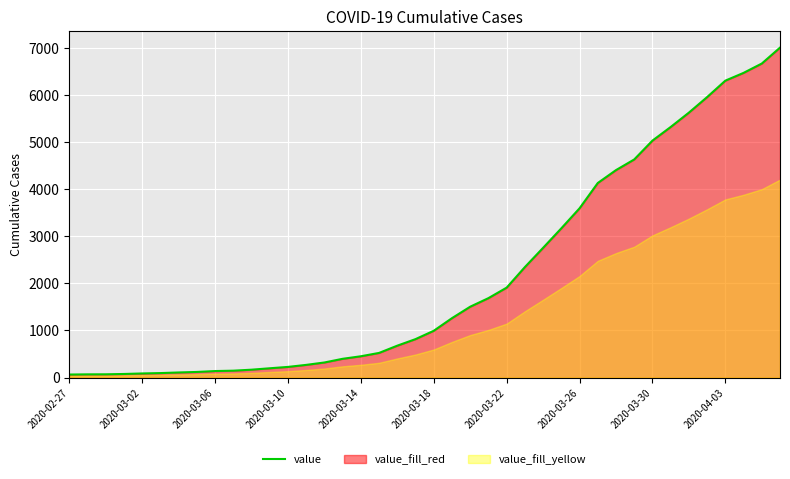

Approximately how many times larger is the value at 29 compared to 34?

0.7